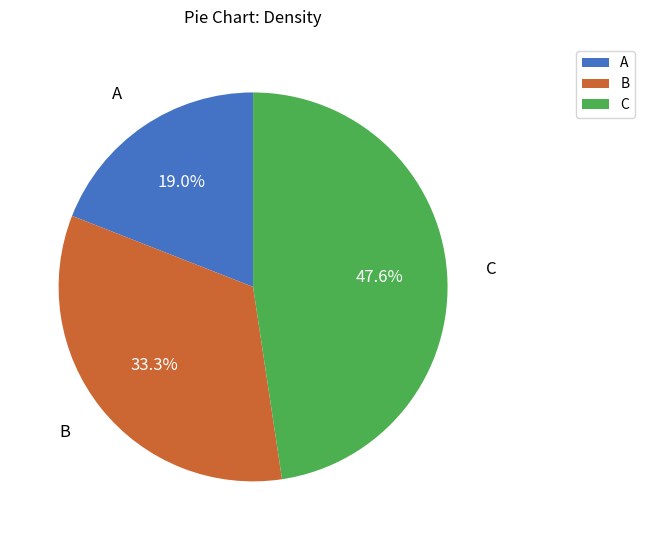

How many segments does this pie chart have?

3